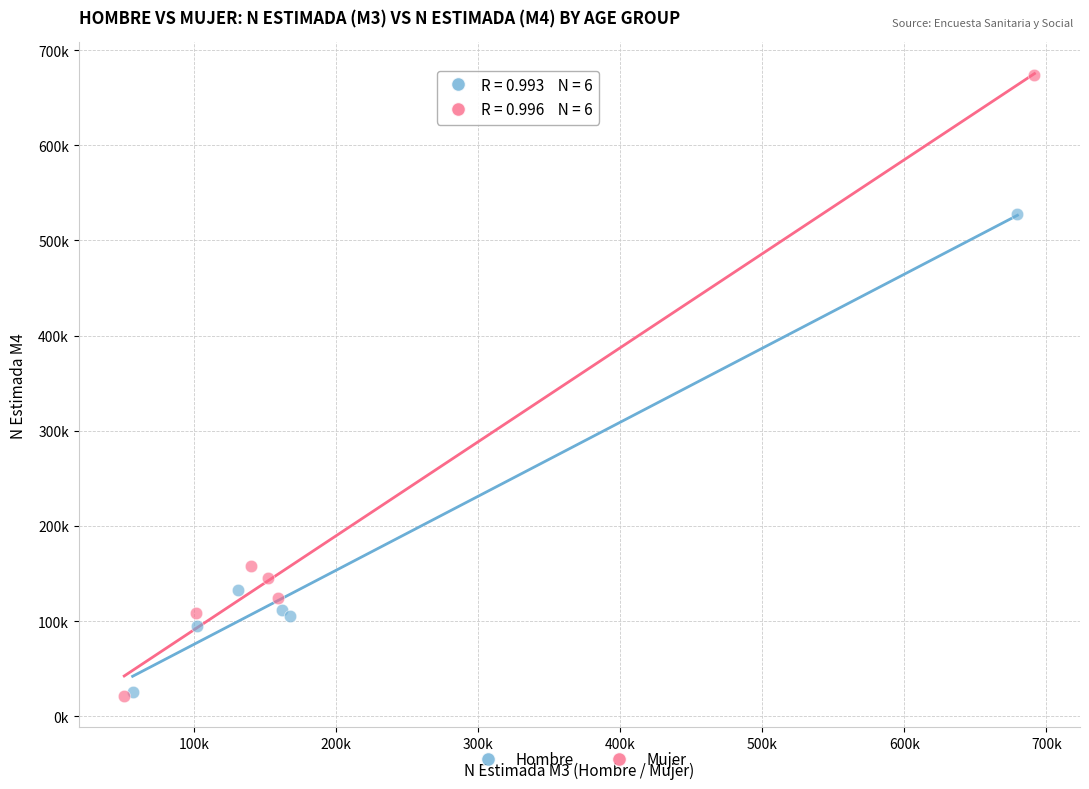

What are all the series names shown in the legend?

Hombre, Mujer